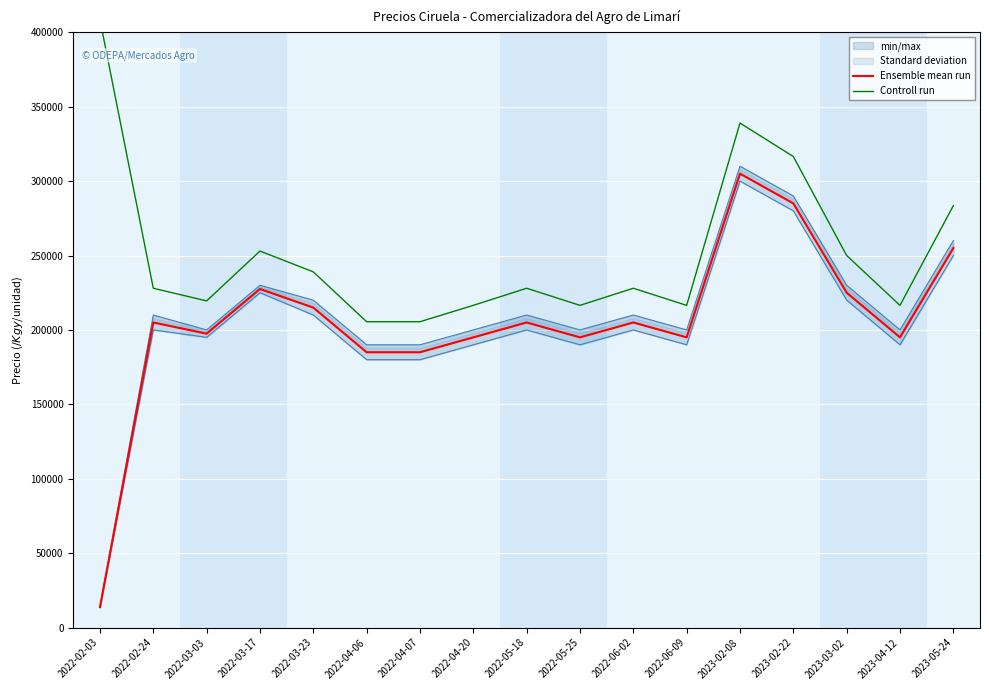

What is the label of the 9th point from the left?

2022-05-18